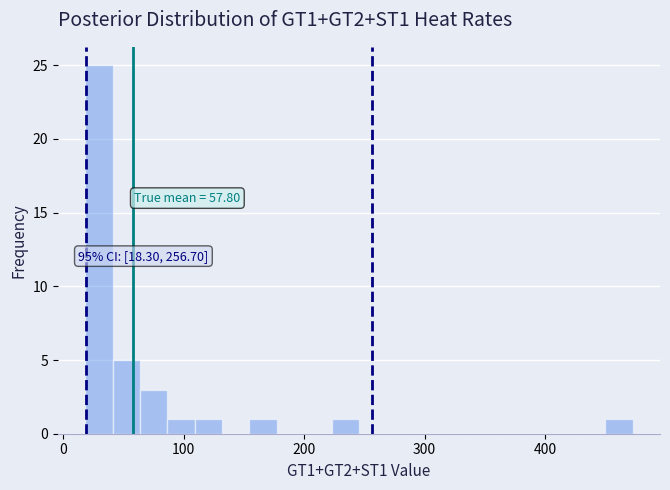

Around what value on the x-axis is the tallest bar? Give the approximate position of its centre, as read against the axis.

30